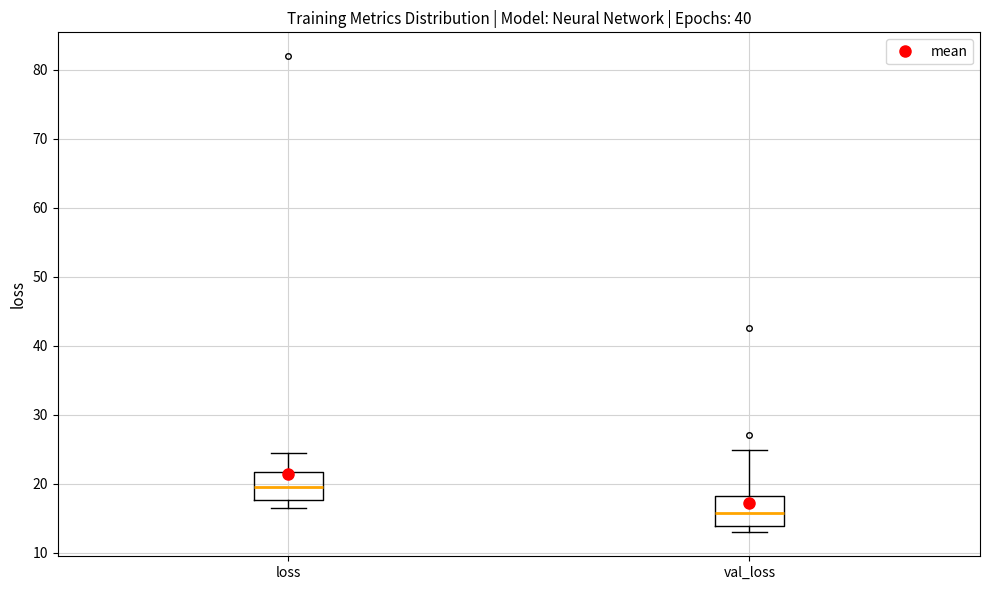

Where does the median line of the box for val_loss sit on the y-axis? The values are not printed on the chart, so give them approximately, as read against the axis.

16